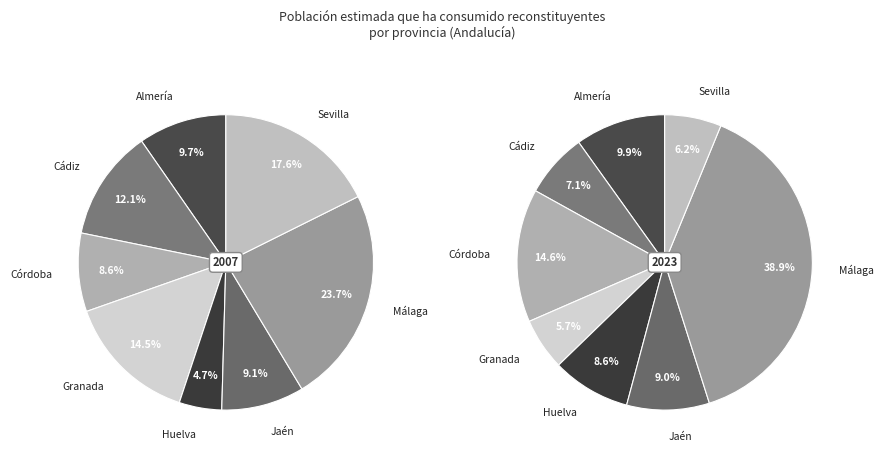

To the nearest percent, what is the average slice percentage?

12%